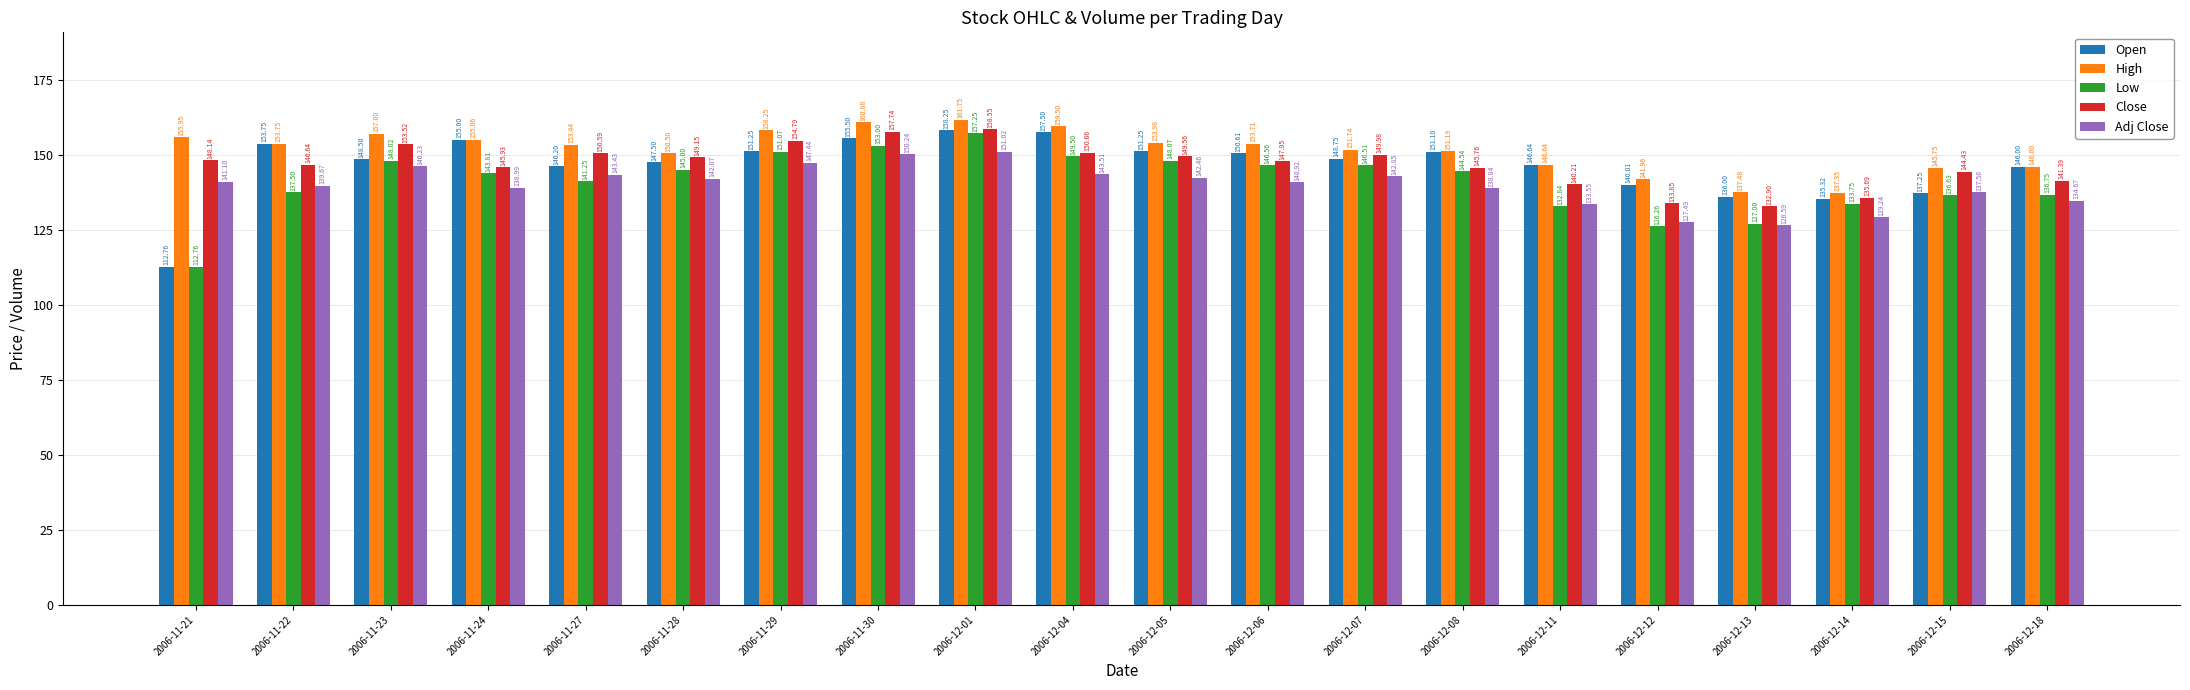

How many categories are shown in the chart?

20